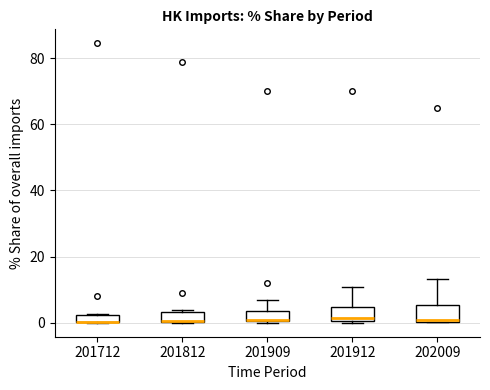

Where is the lower edge of the box at x = 201912 on the y-axis? The values are not printed on the chart, so give them approximately, as read against the axis.

0